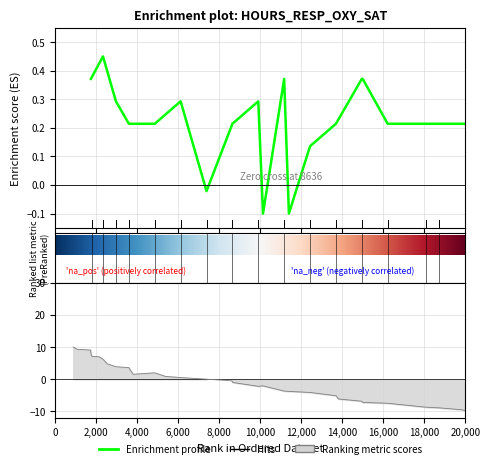

Does the chart display data point markers on the line(s)?

No